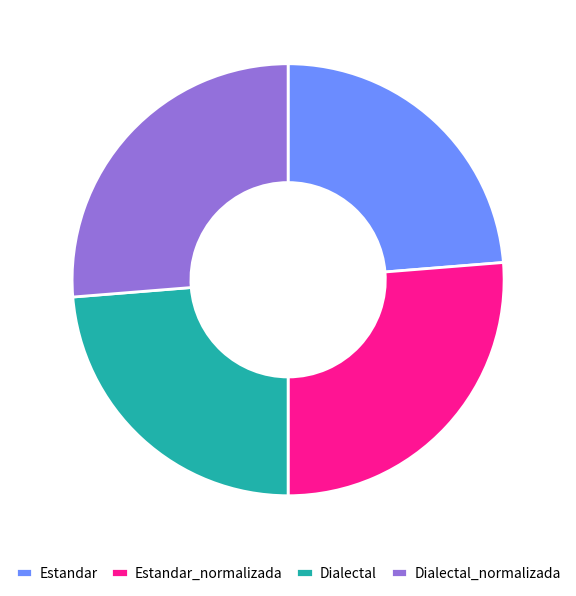

Approximately how many times larger is the value at Dialectal_normalizada compared to Estandar?

1.1